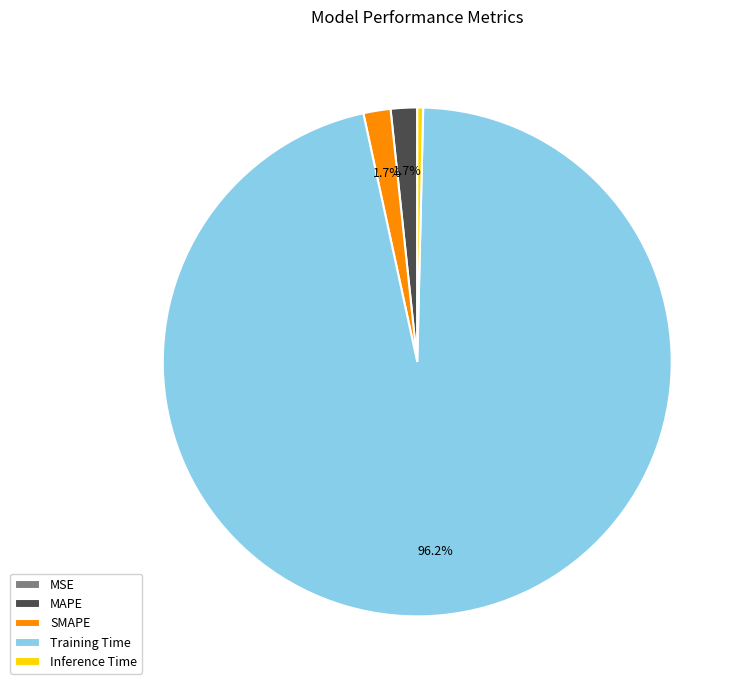

Between SMAPE and Training Time, which is larger?

Training Time